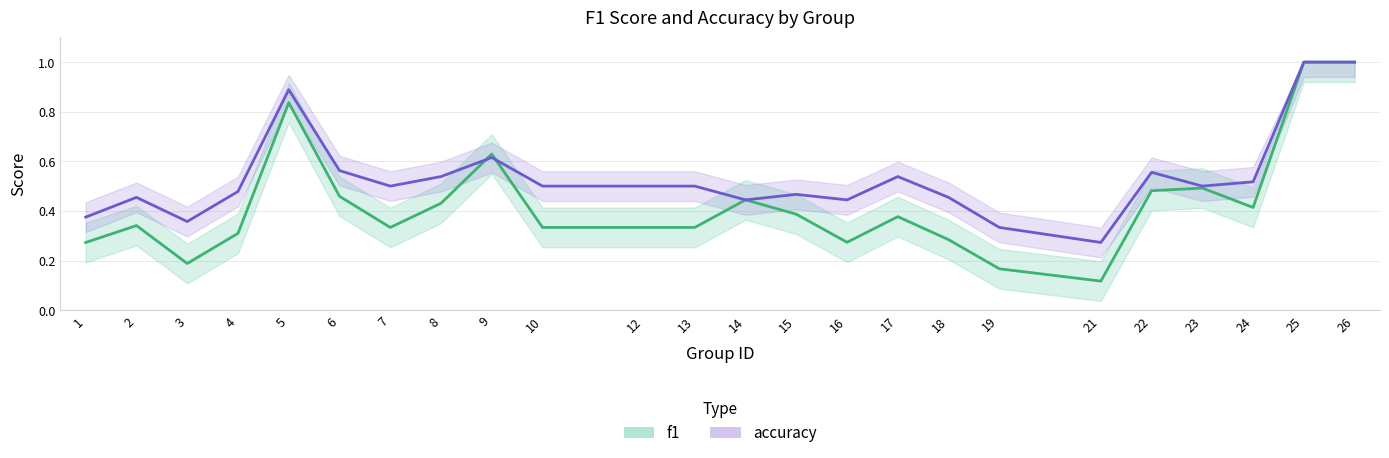

Reading right to left, transcribe all the data shown in this chart.

f1: 1.0	1.0	0.4	0.5	0.5	0.1	0.2	0.3	0.4	0.3	0.4	0.4	0.3	0.3	0.3	0.6	0.4	0.3	0.5	0.8	0.3	0.2	0.3	0.3
accuracy: 1.0	1.0	0.5	0.5	0.6	0.3	0.3	0.5	0.5	0.4	0.5	0.4	0.5	0.5	0.5	0.6	0.5	0.5	0.6	0.9	0.5	0.4	0.5	0.4